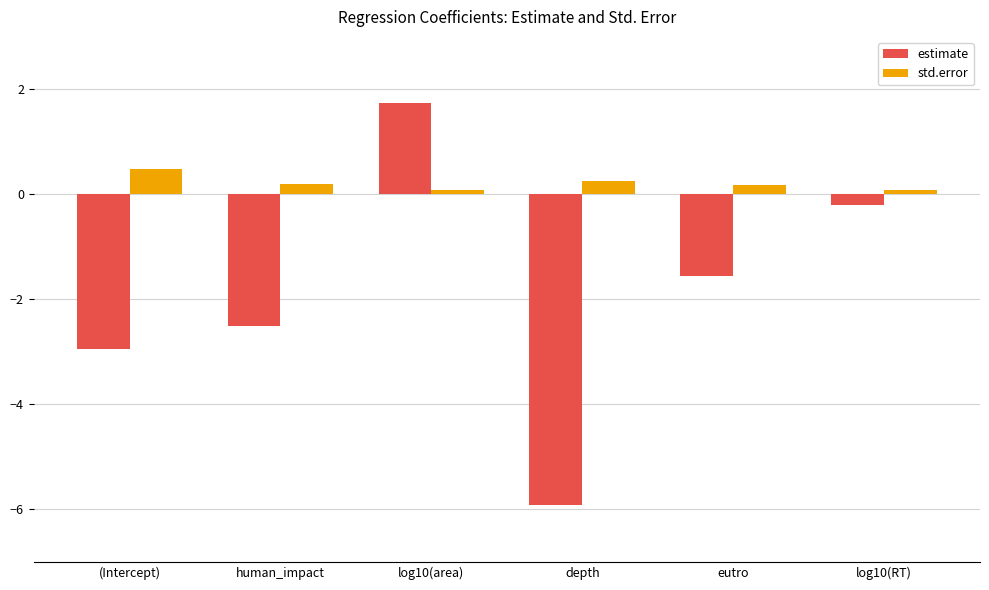

What is the sum of the std.error values at eutro and (Intercept)?

0.7